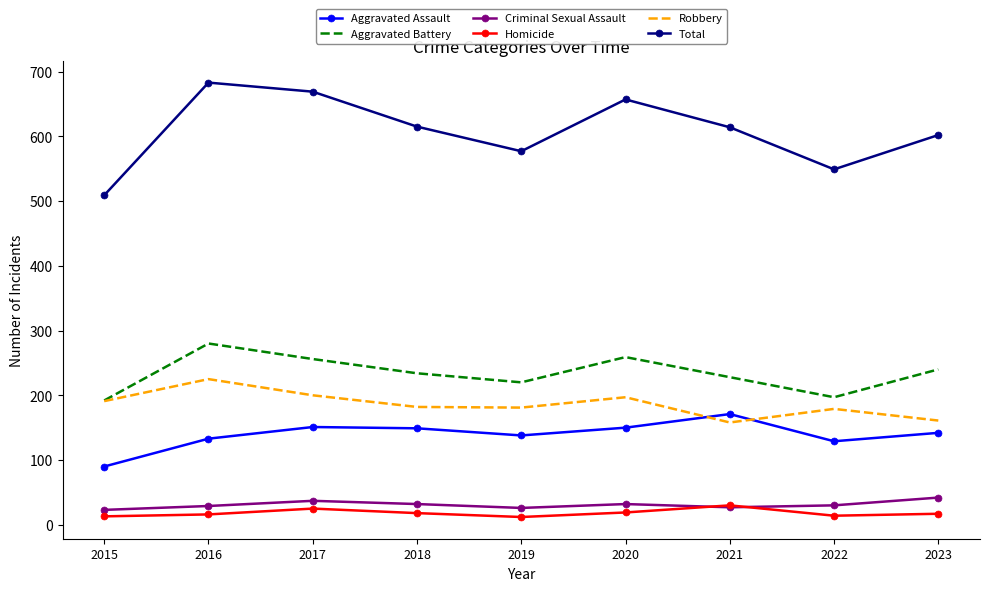

What is the difference between the Aggravated Battery values at 2022 and 2019?

23